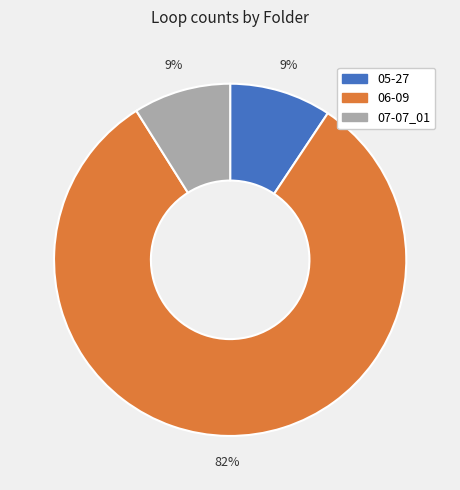

Does 06-09 represent more than half of the total?

Yes